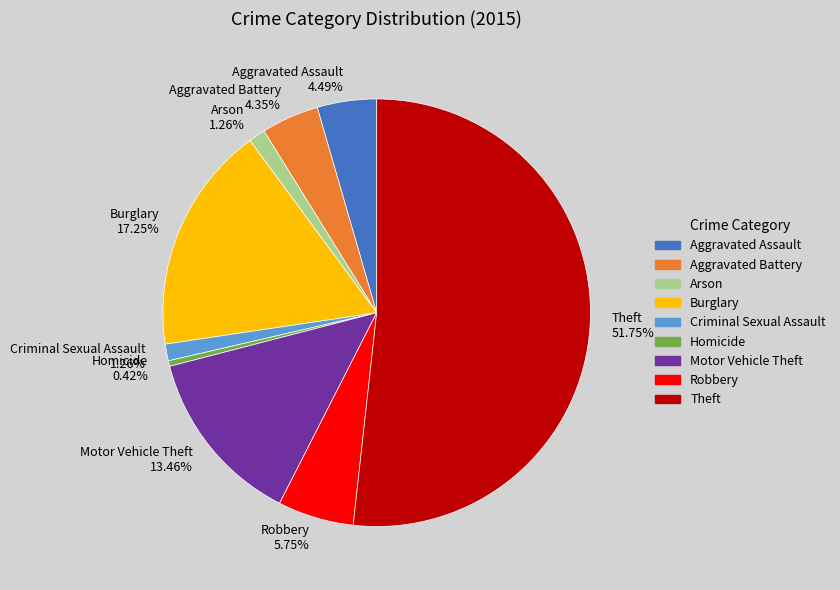

Which has a higher value, Burglary or Aggravated Battery?

Burglary